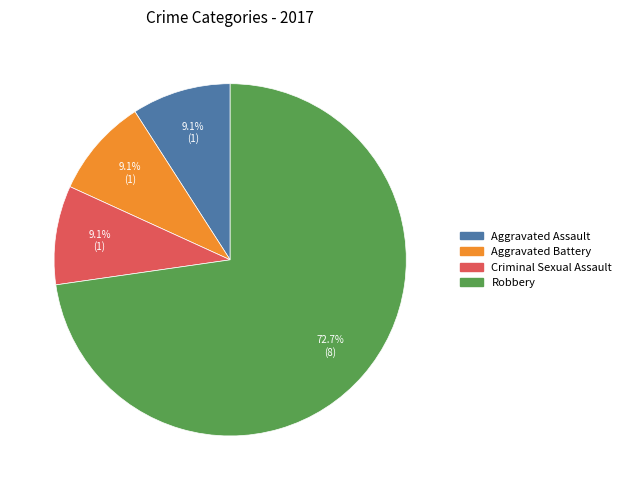

Is there any slice that represents more than half of the pie?

Yes